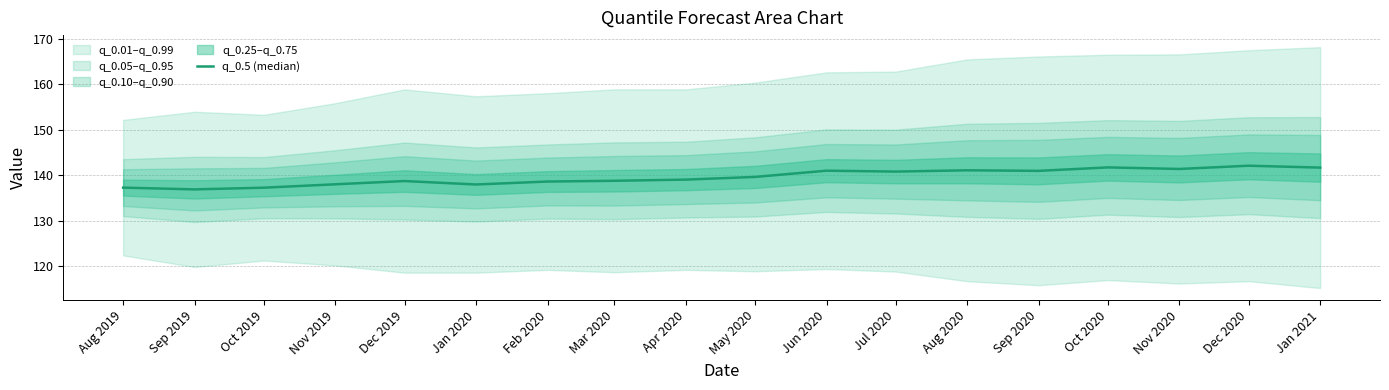

What is the change in value from Nov 2020 to Dec 2020?

+0.7